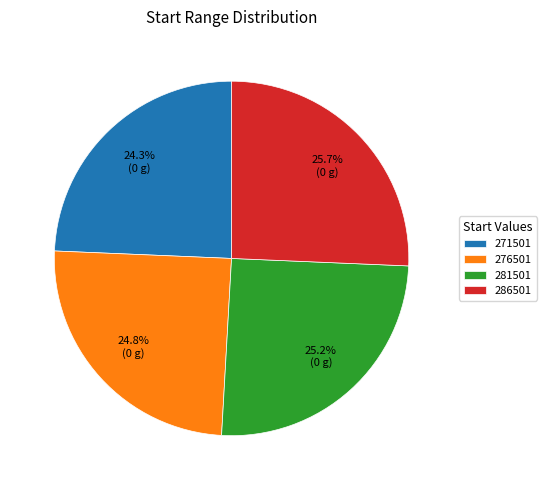

Does 286501 account for over 50% of the chart?

No